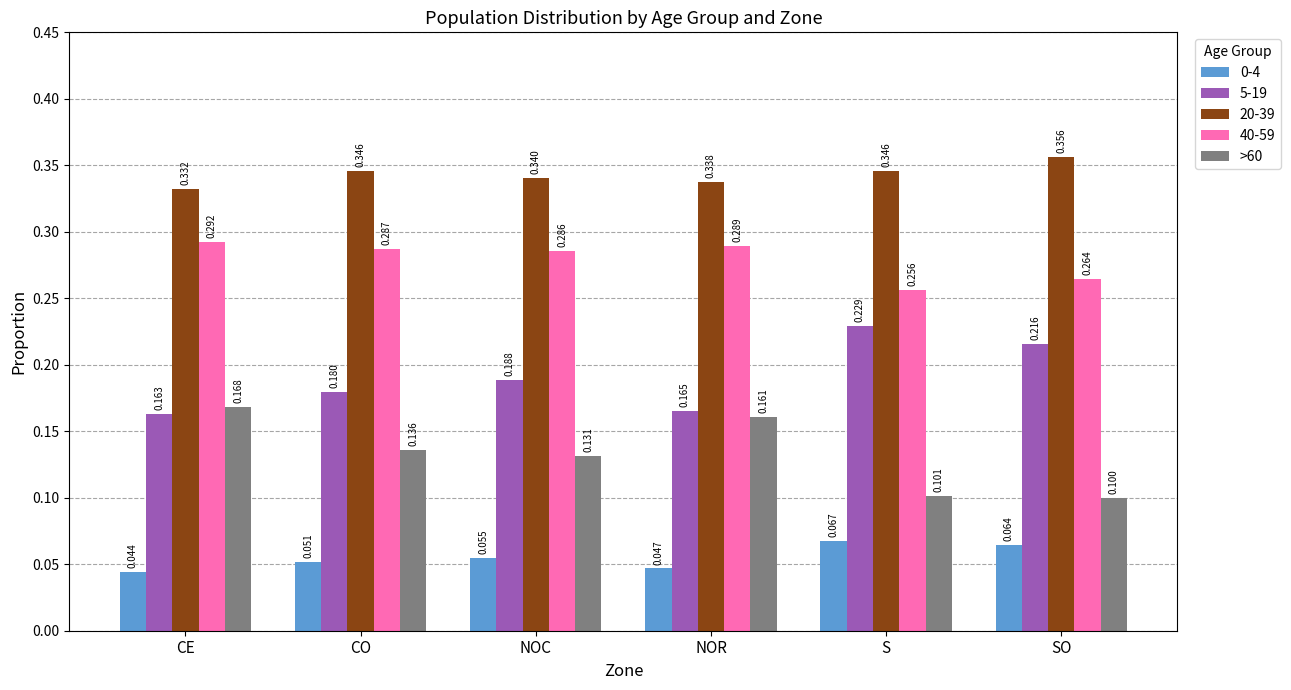

At which label is 40-59 closest to 0?

S